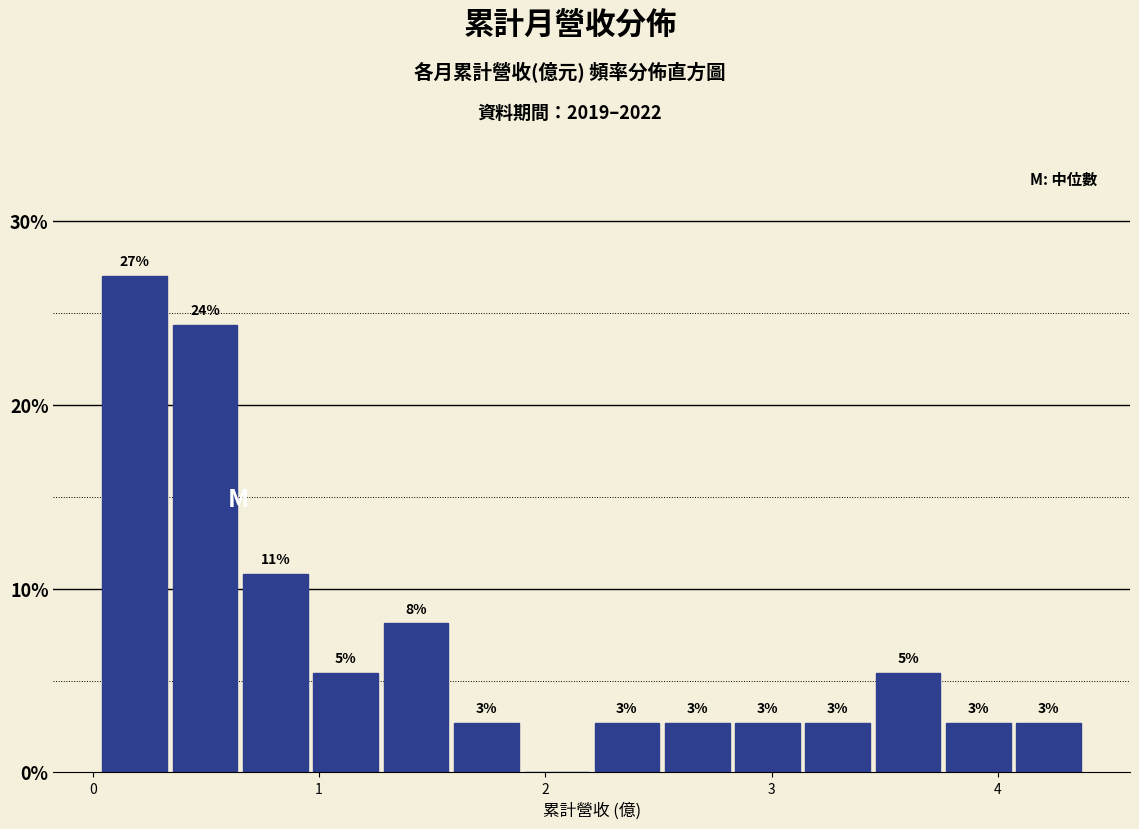

Around what value on the x-axis is the tallest bar? Give the approximate position of its centre, as read against the axis.

0.2